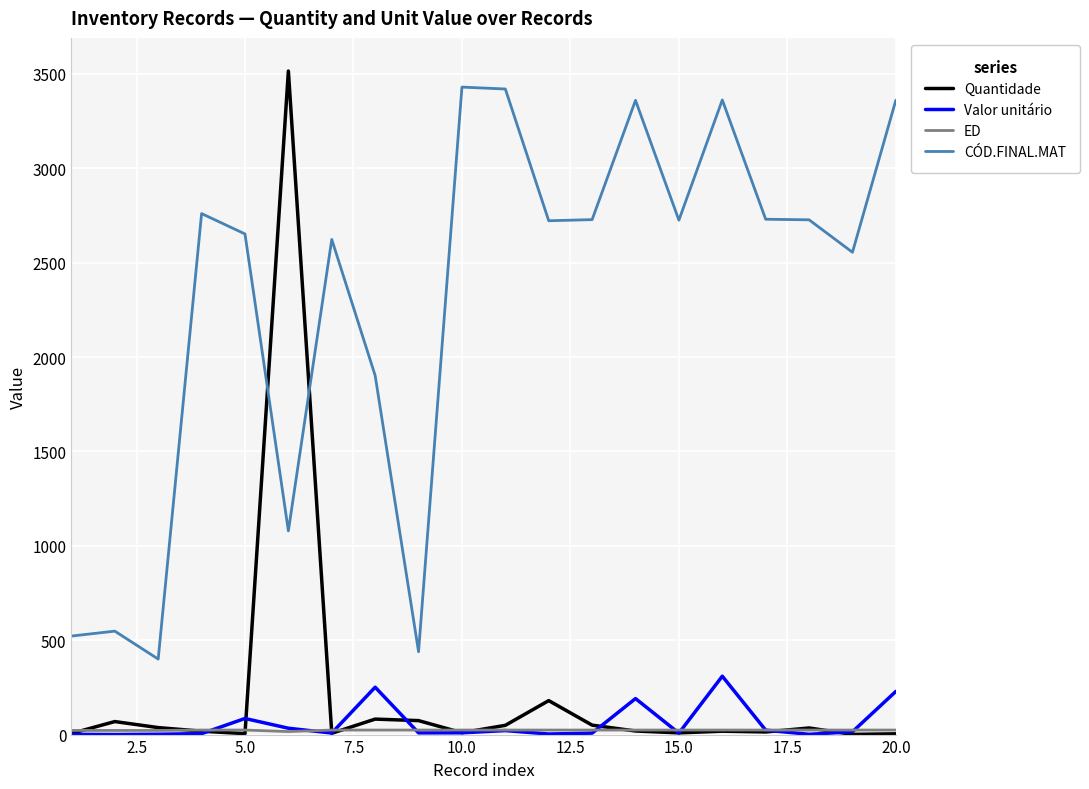

Which series has the largest total across all categories?

CÓD.FINAL.MAT